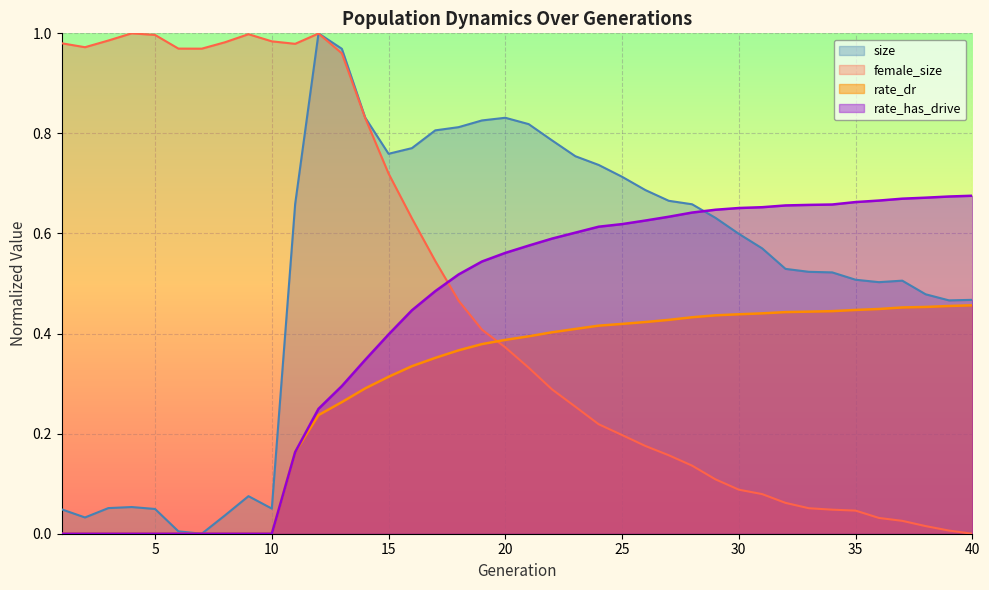

What is the difference between the highest and lowest values at 19?

0.4